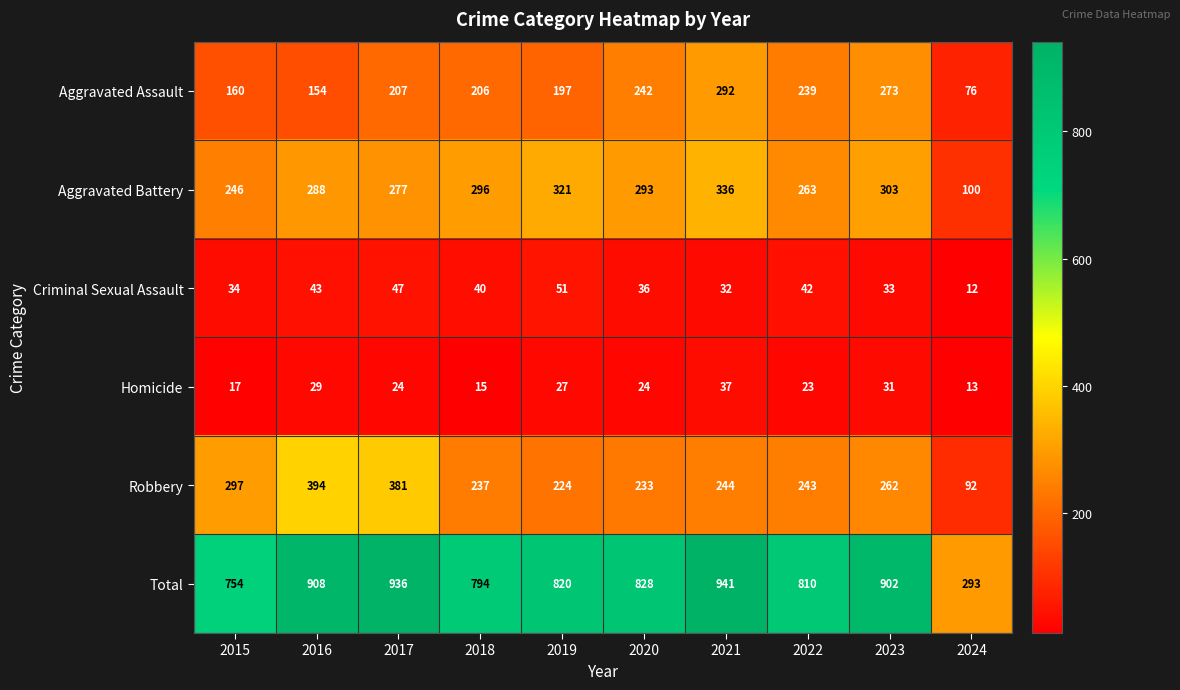

What is the approximate value of Robbery at 2020?

233